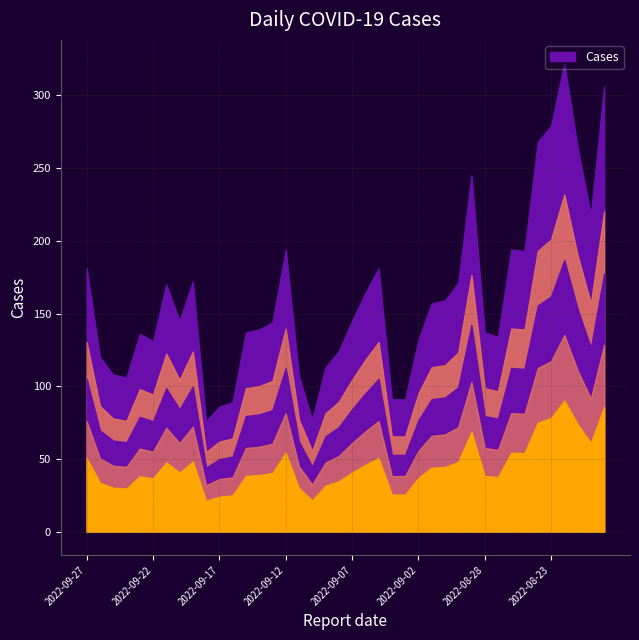

What value does the data have at 2022-08-30, to the nearest 50?

150